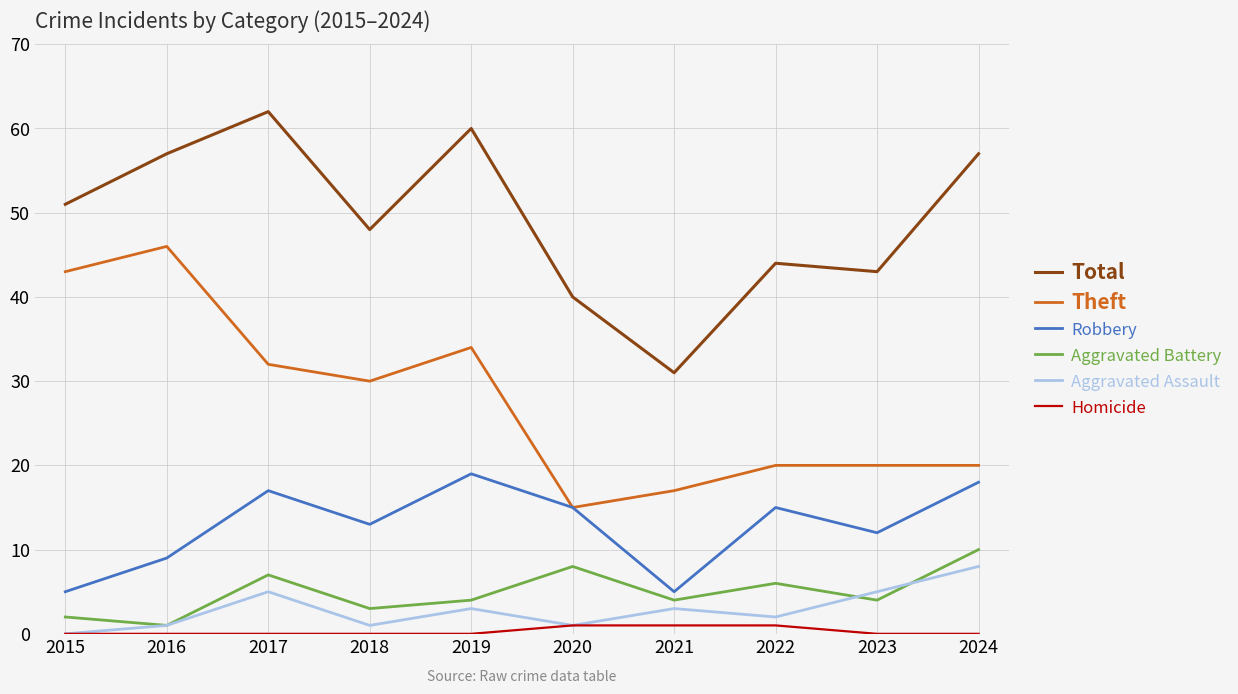

What is the spread (max minus min) of values at 2020?

39